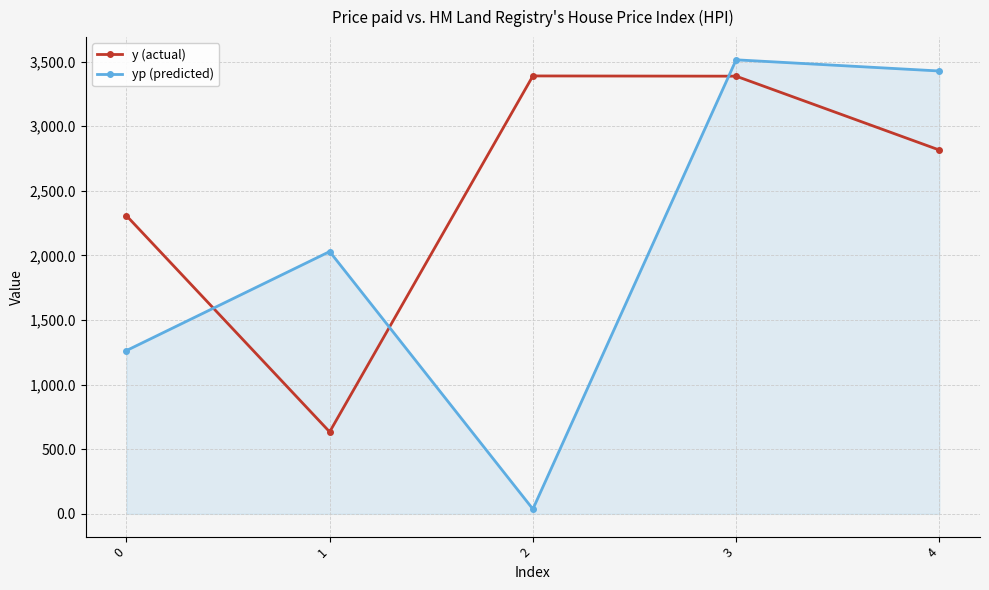

What is the difference between the highest and lowest values at 1?

1395.5